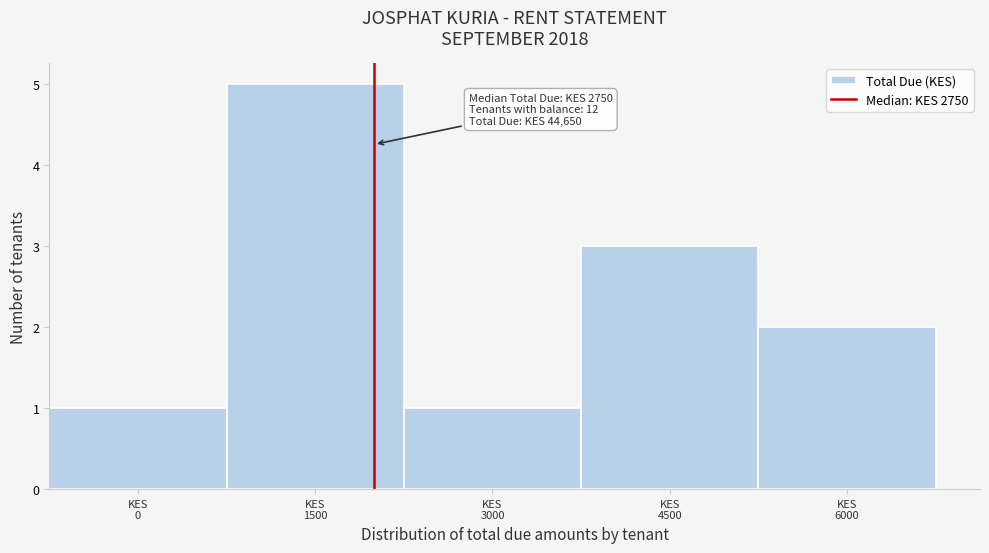

Reading right to left, extract all data points from this chart.

2	3	1	5	1